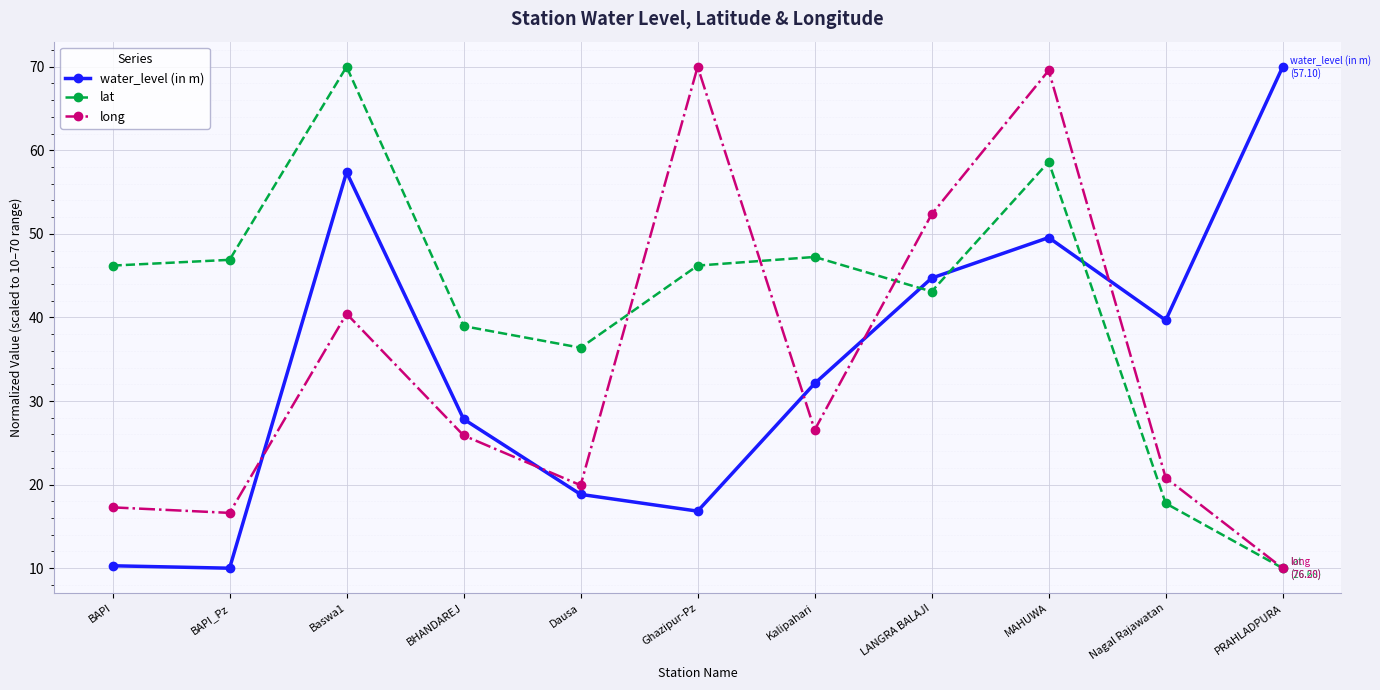

At BAPI_Pz, list the series in order from smallest to largest.

water_level (in m), long, lat